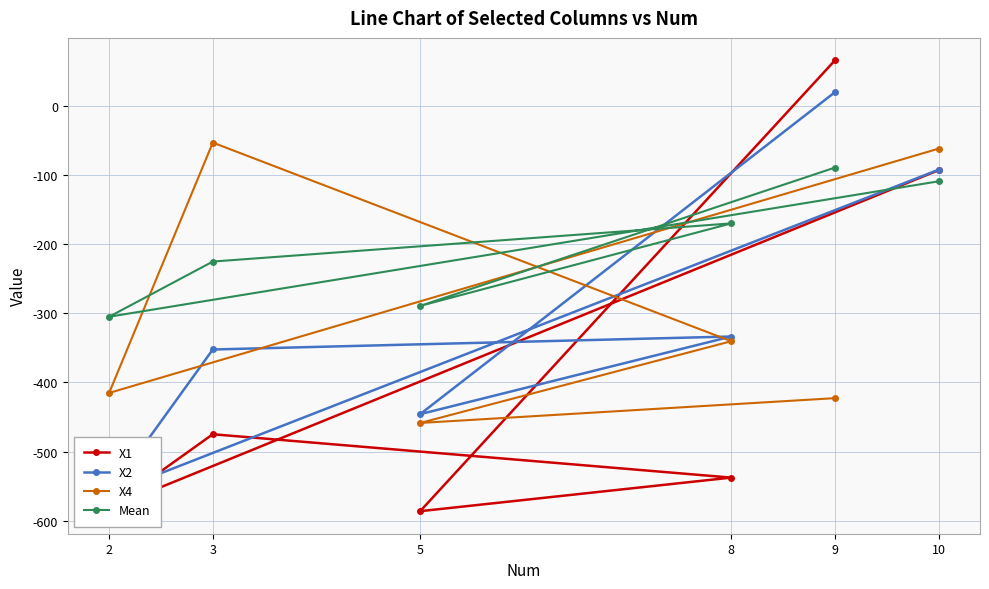

Does the chart display data point markers on the line(s)?

Yes